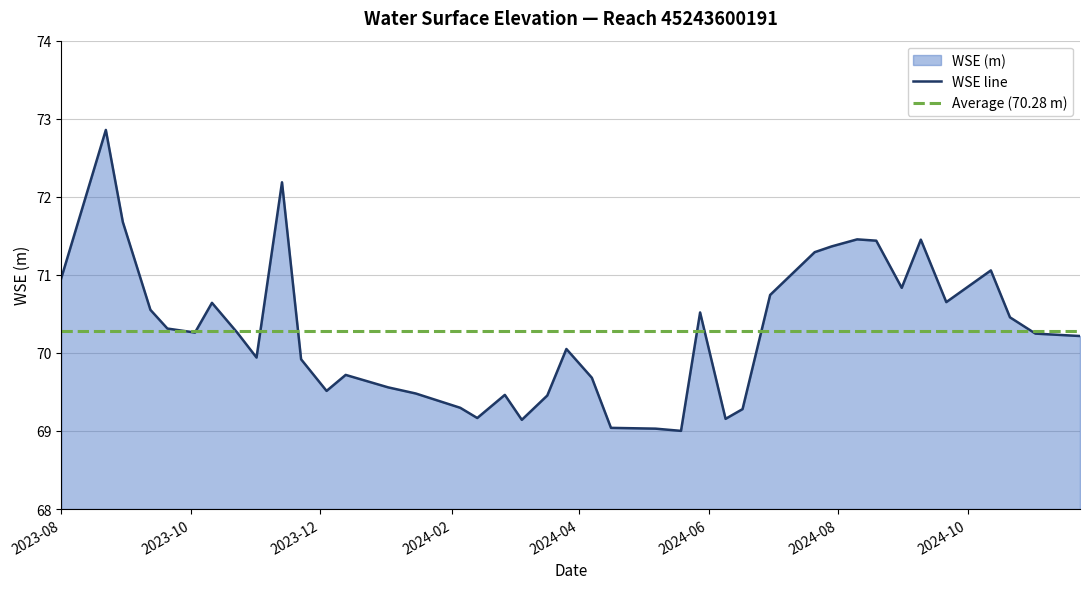

What is the difference between the second highest and second lowest values in the WSE line series?

3.2